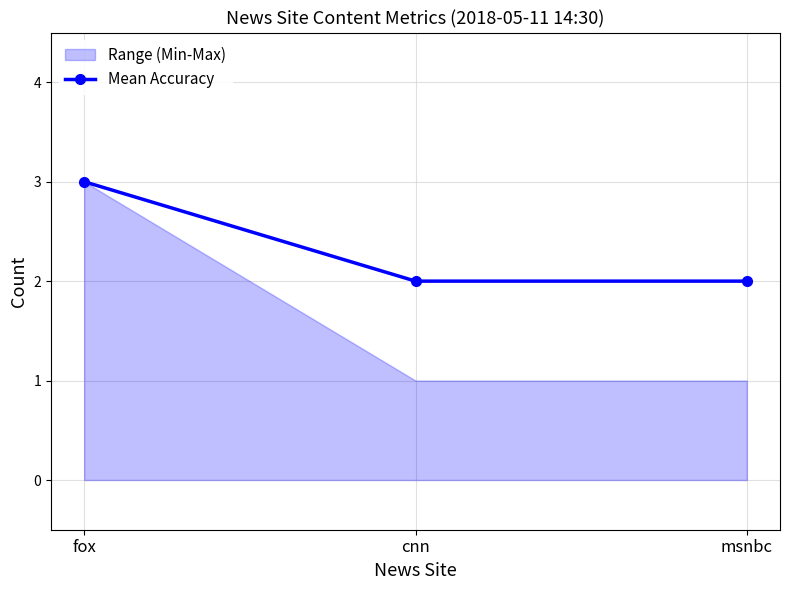

The value at fox is 5. True or false?

False